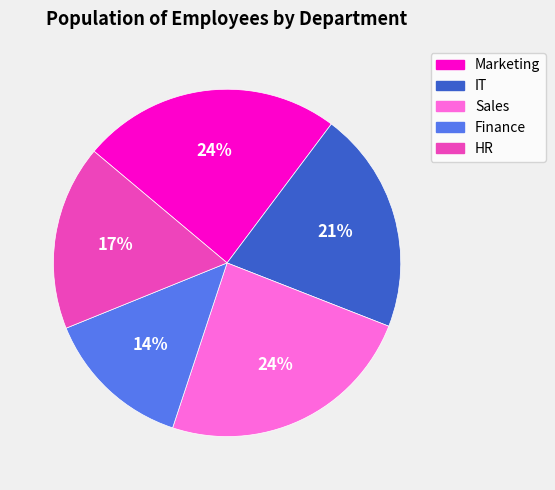

Between HR and Finance, which is larger?

HR